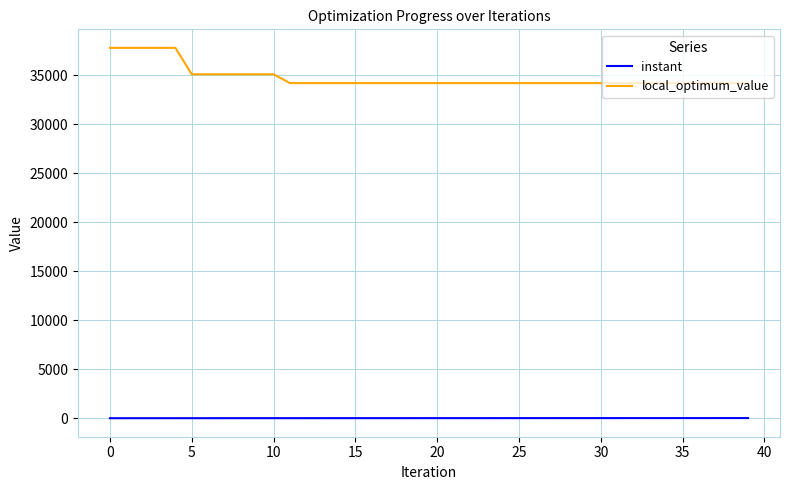

True or false: local_optimum_value and instant cross at least once.

False